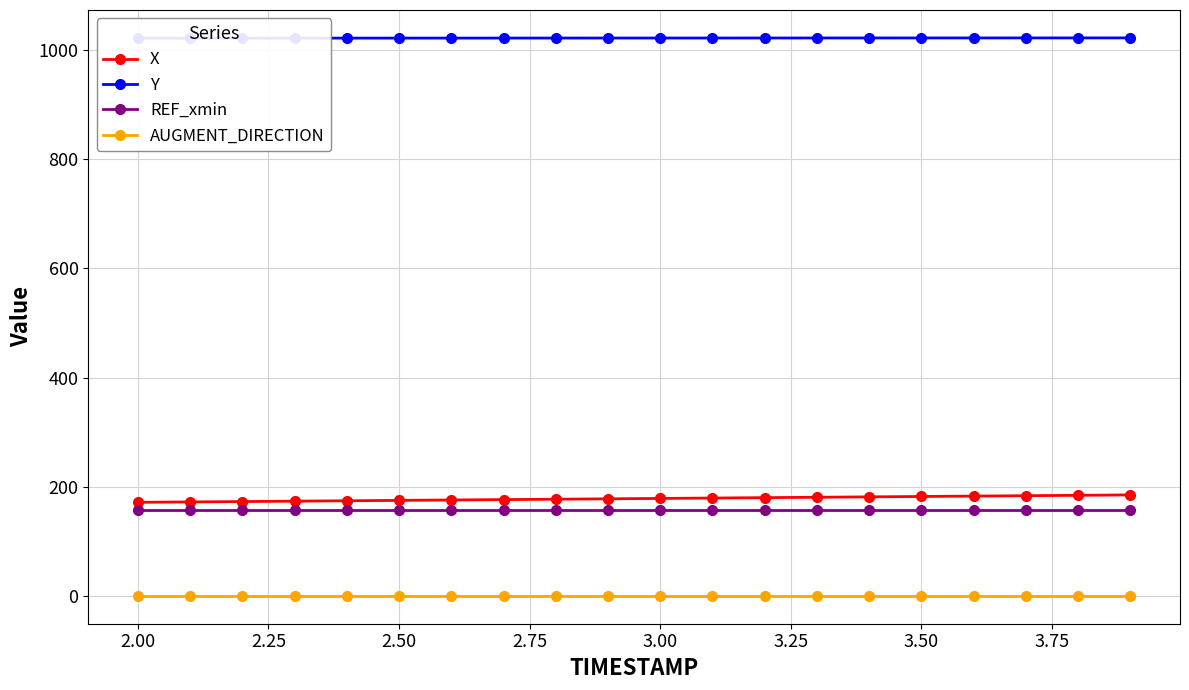

At how many categories does at least one series exceed 790?

20